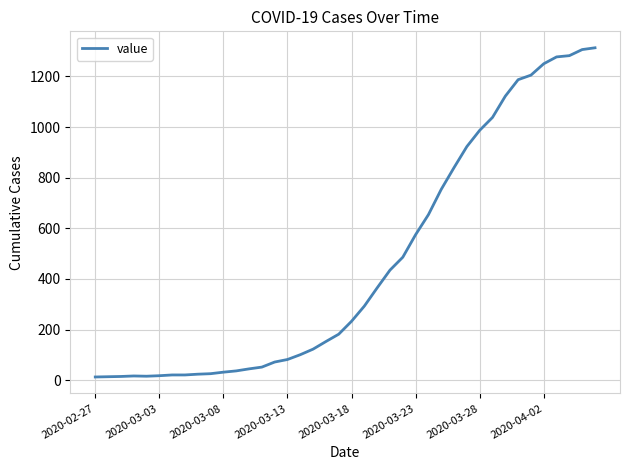

How many distinct data groups are displayed?

1